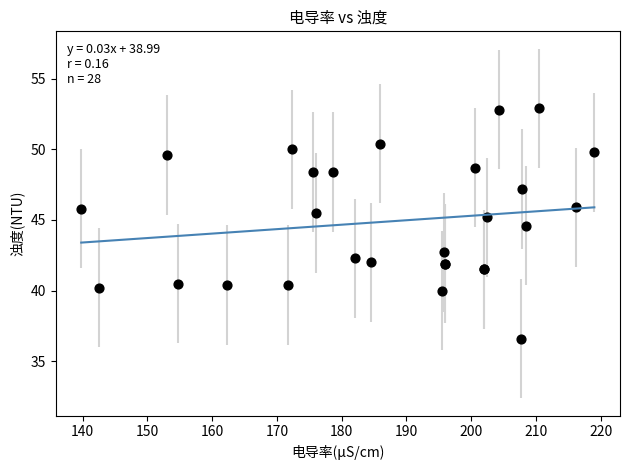

What Y value in the scatter plot is closest to 44?

44.6